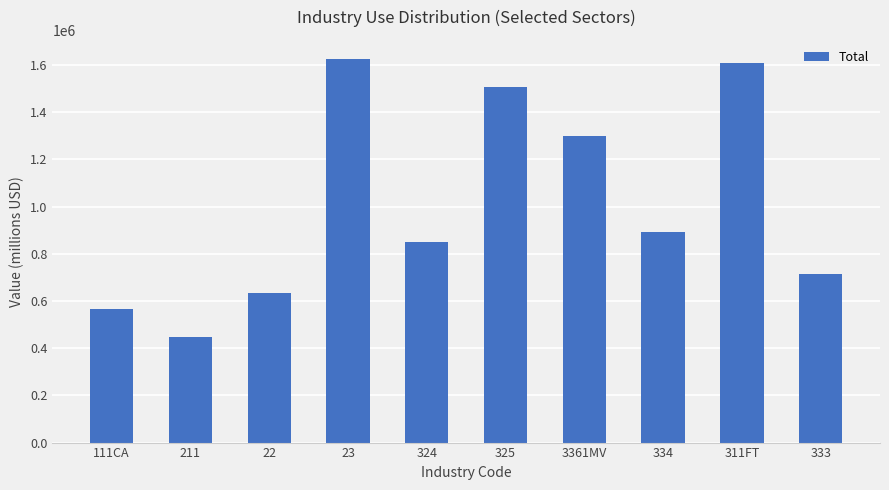

Which category has the lowest value across all series?

211